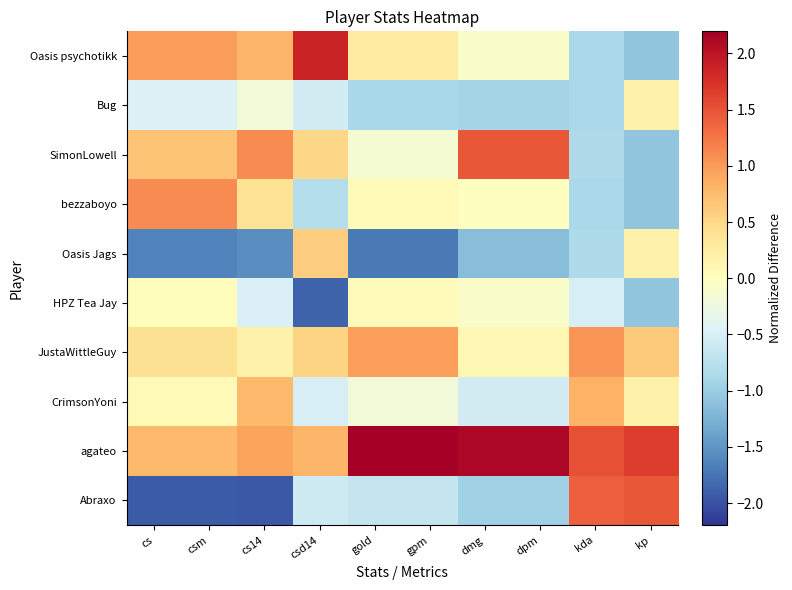

What is the greatest value displayed?

2.2